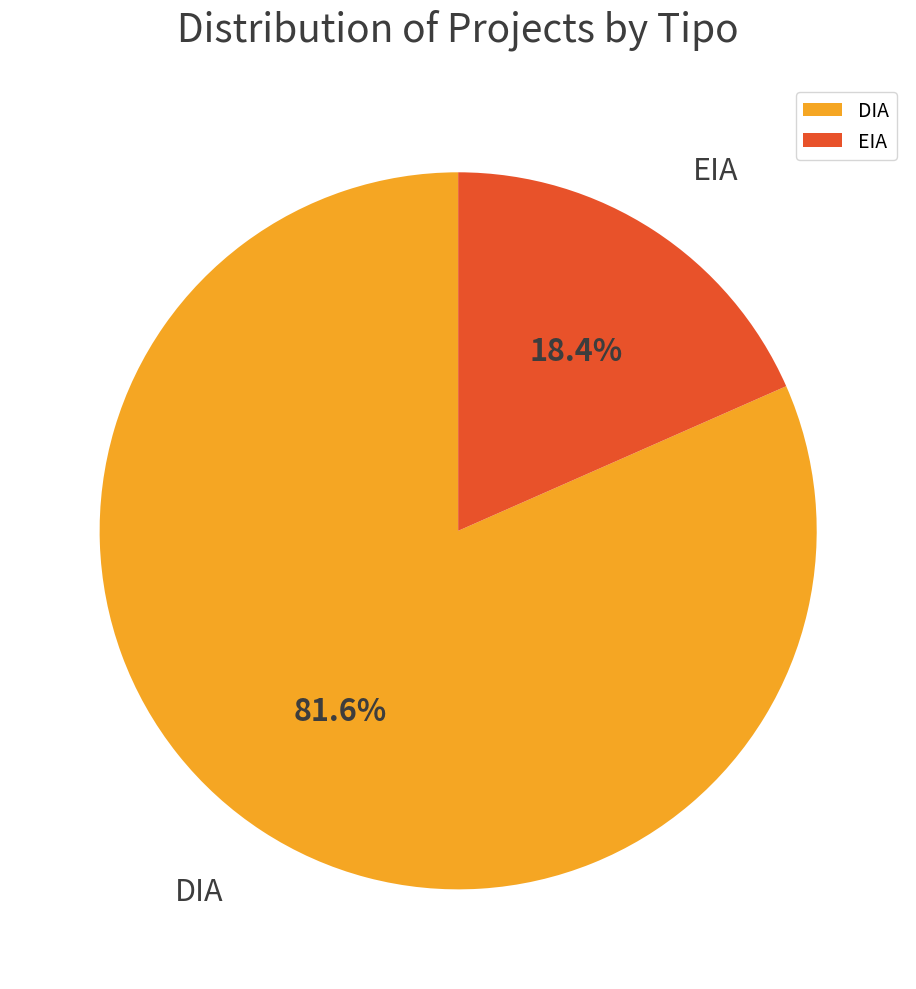

To the nearest percent, what is the combined percentage of DIA and EIA?

100%